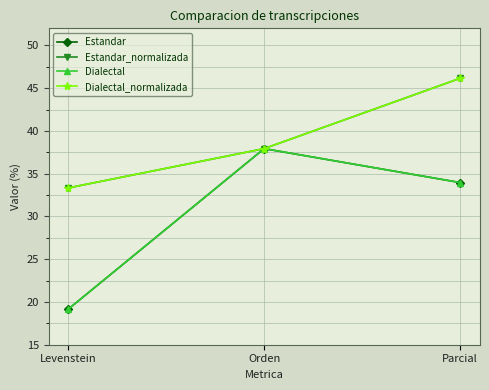

Does the chart have visible grid lines?

Yes